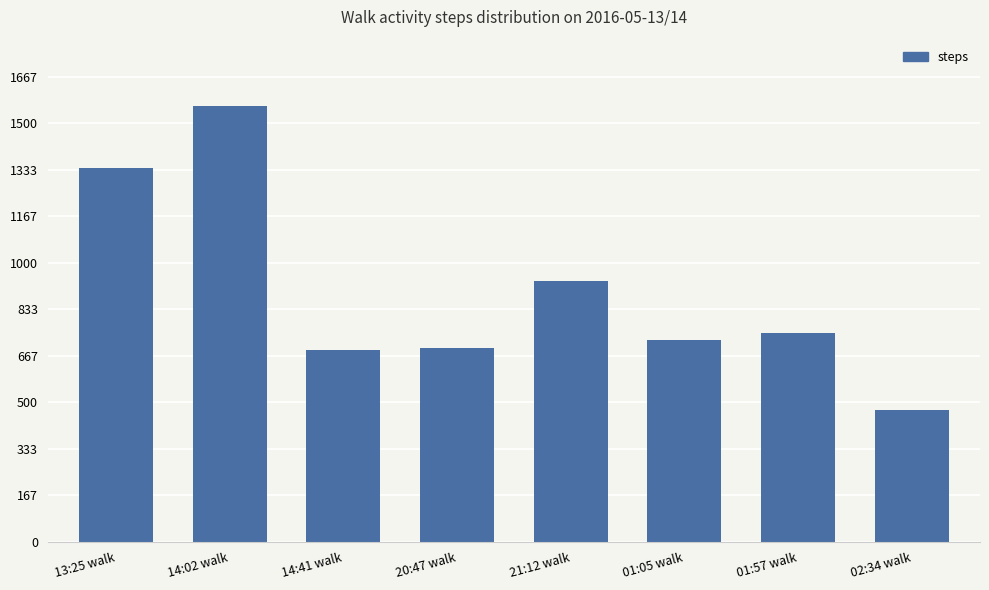

How many bars are there in total?

8